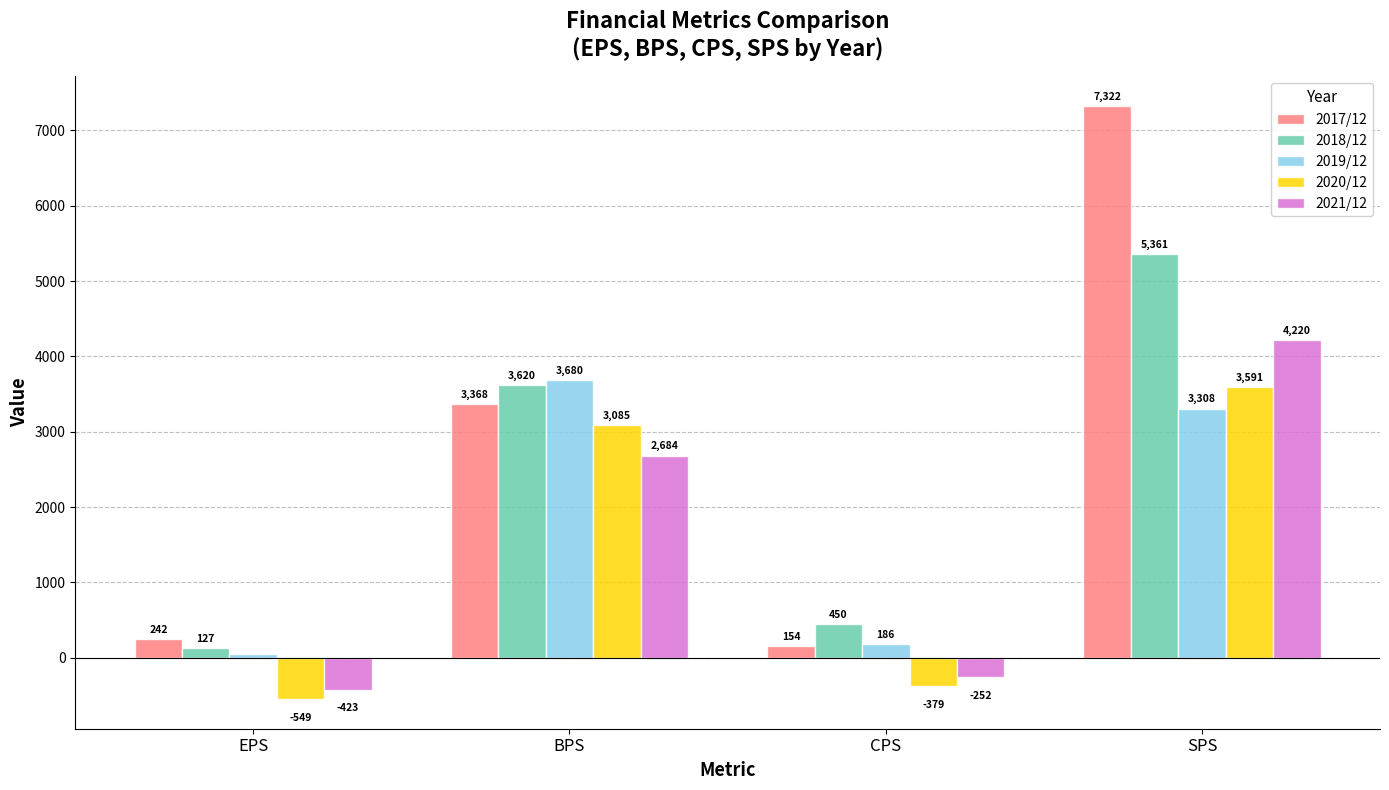

What is the sum of the 2019/12 values at EPS and SPS?

3360